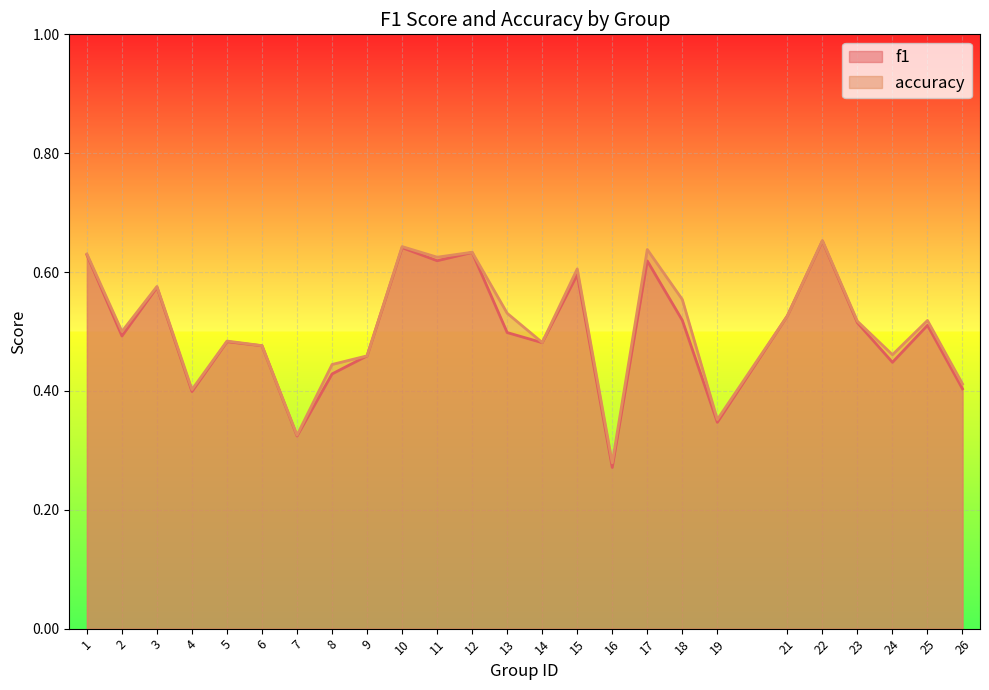

What is the sum of all accuracy values?

12.7